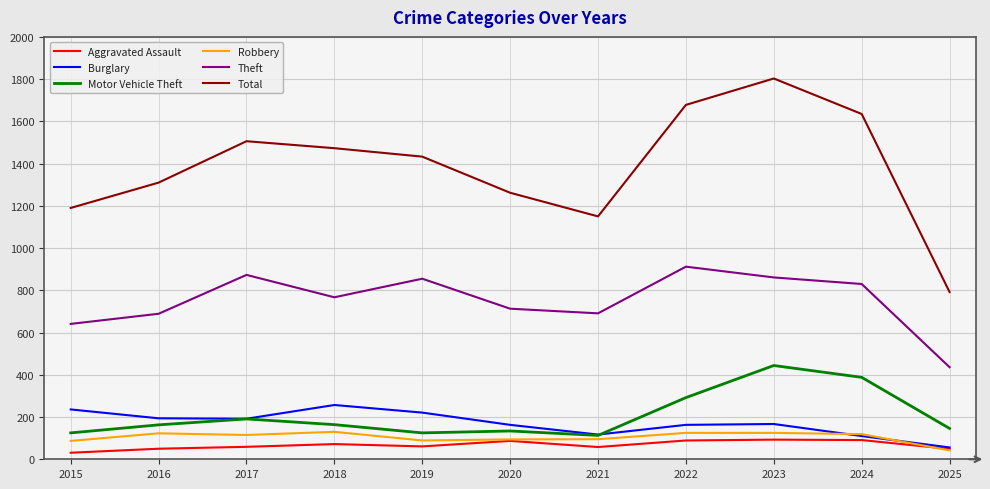

What is the sum of all Motor Vehicle Theft values?

2285